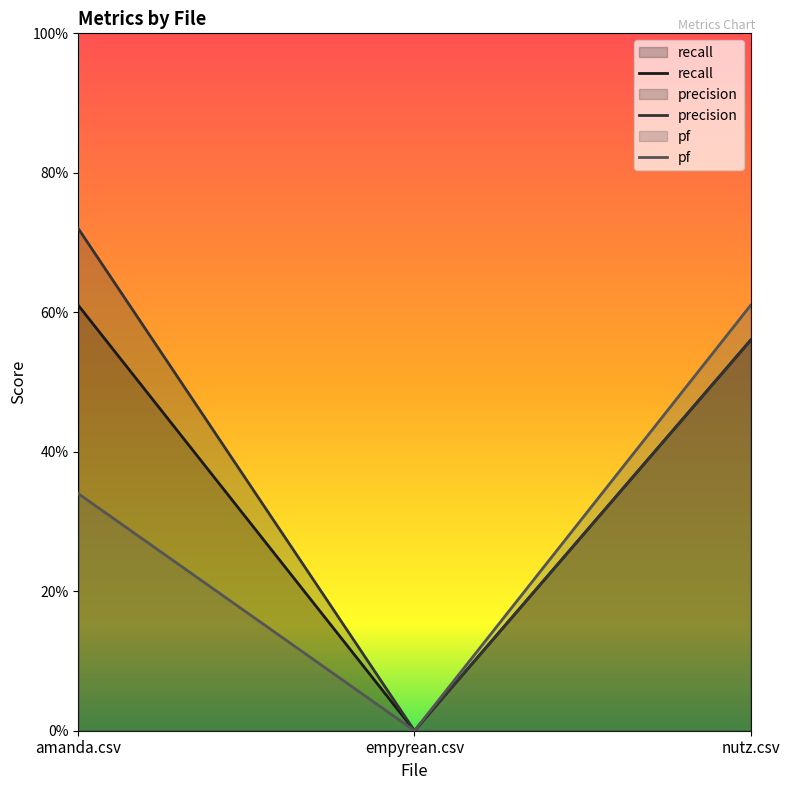

What is the maximum value shown in the chart?

0.7